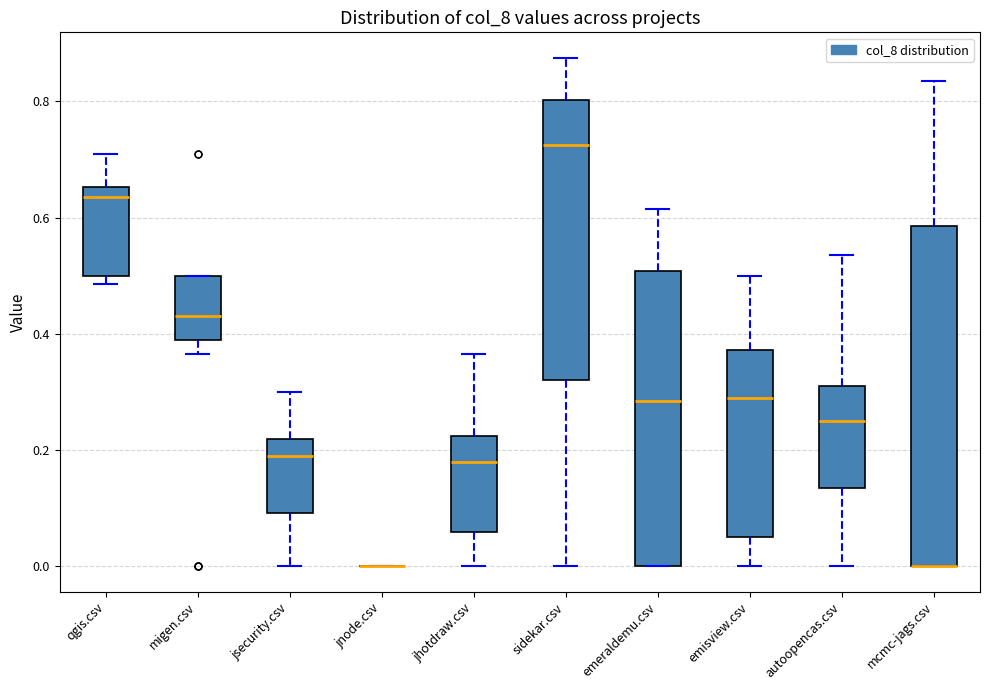

Which box is the tallest, from its lower edge to its upper edge?

mcmc-jags.csv